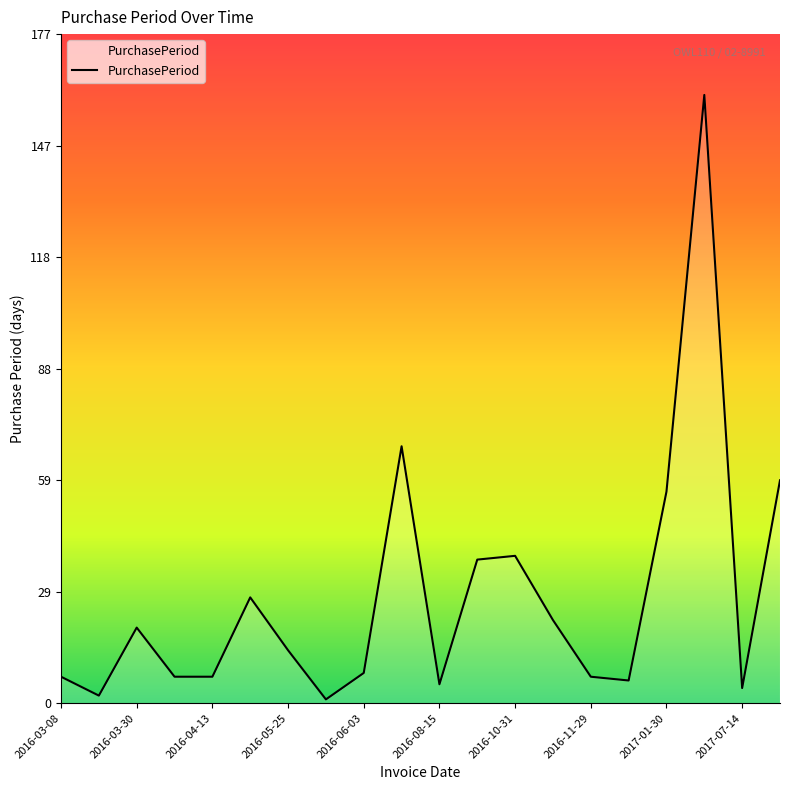

What is the difference between the maximum and minimum values?

160